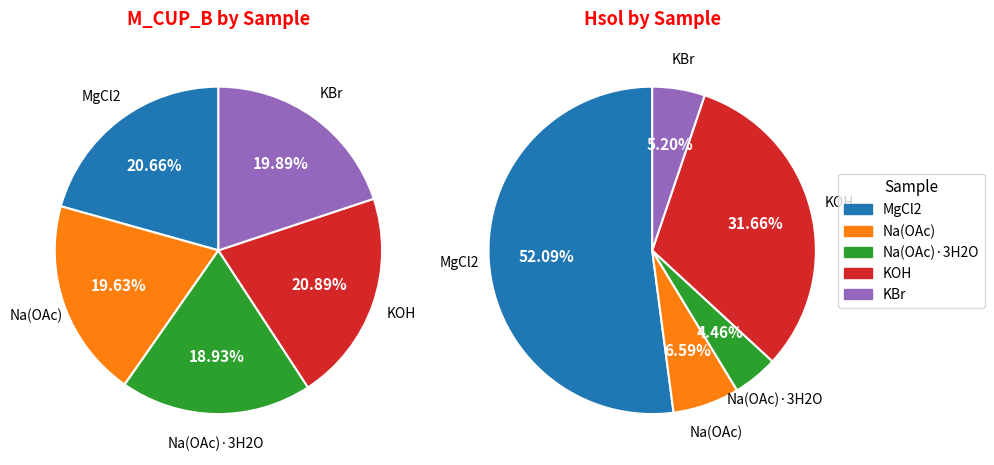

Does KBr represent more than half of the total?

No